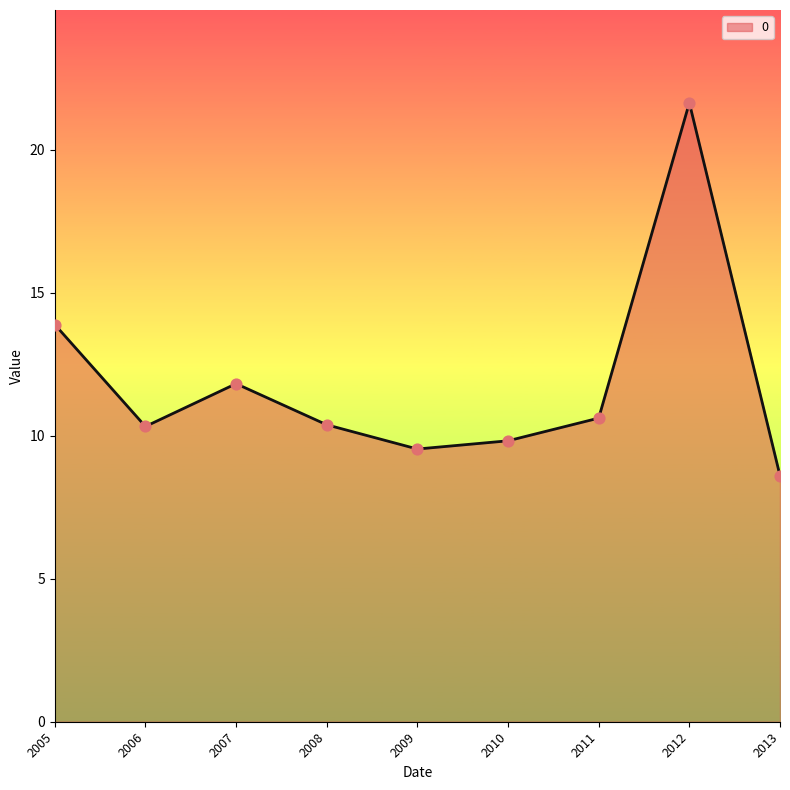

Between 2008 and 2005, which is larger?

2005